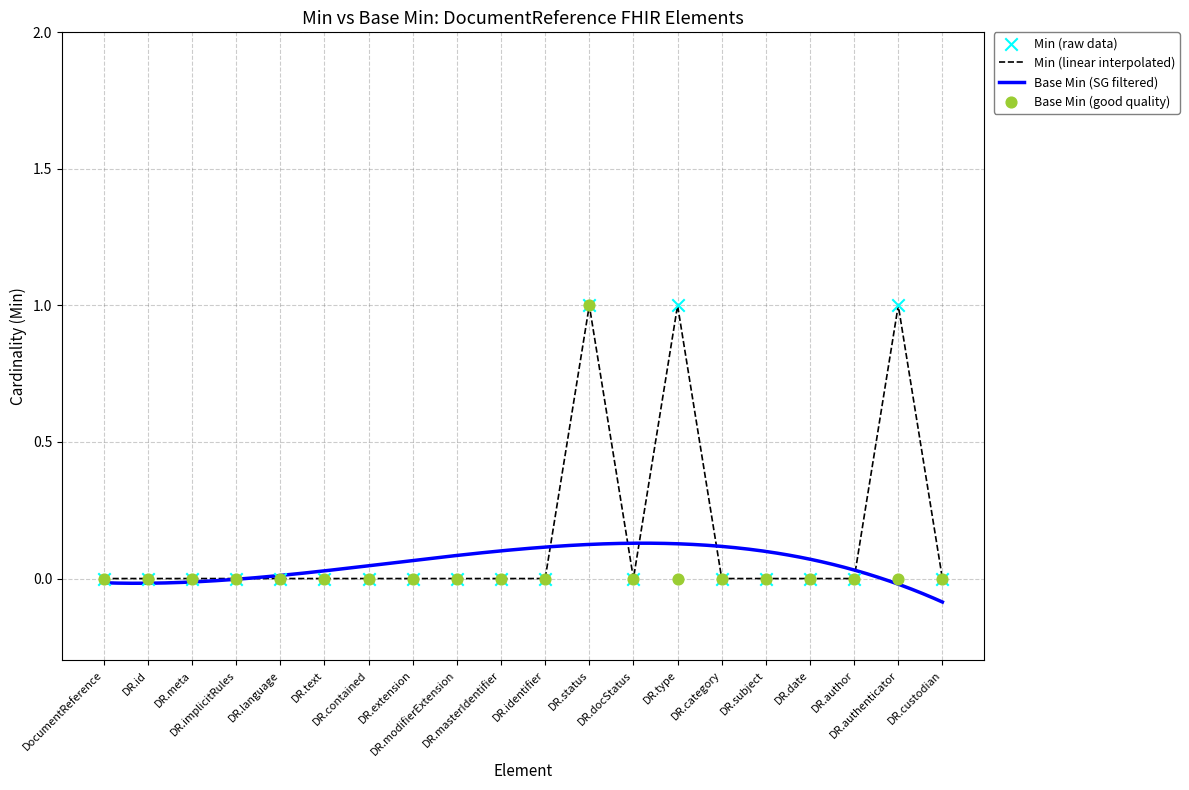

Is the value of Base Min at DR.authenticator greater than the value of Min at DR.contained?

No